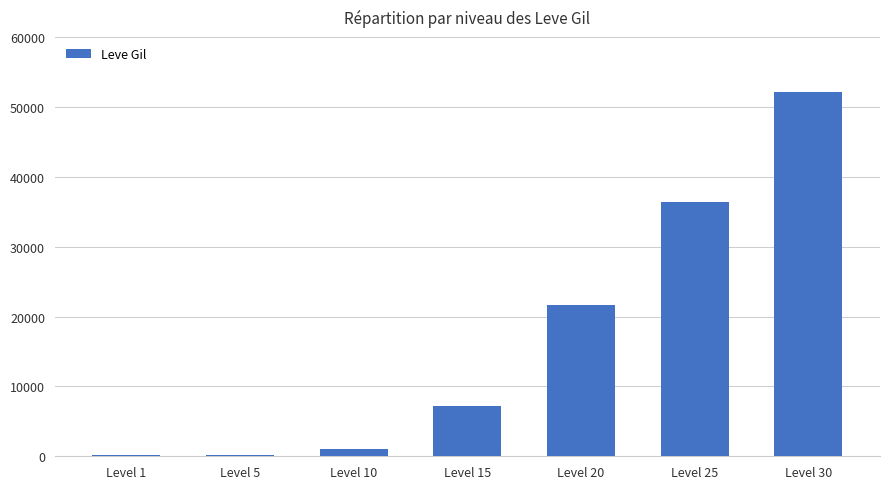

Where is the data nearest to the value 26190?

Level 20